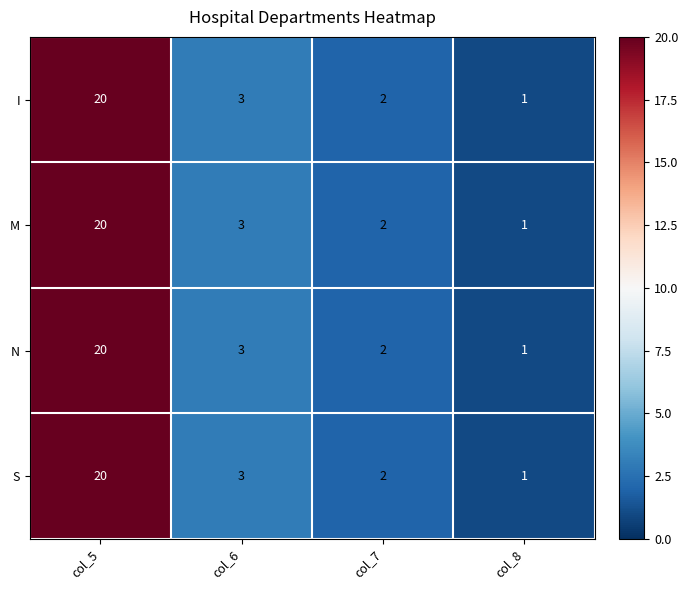

Where is I nearest to the value 10?

col_6